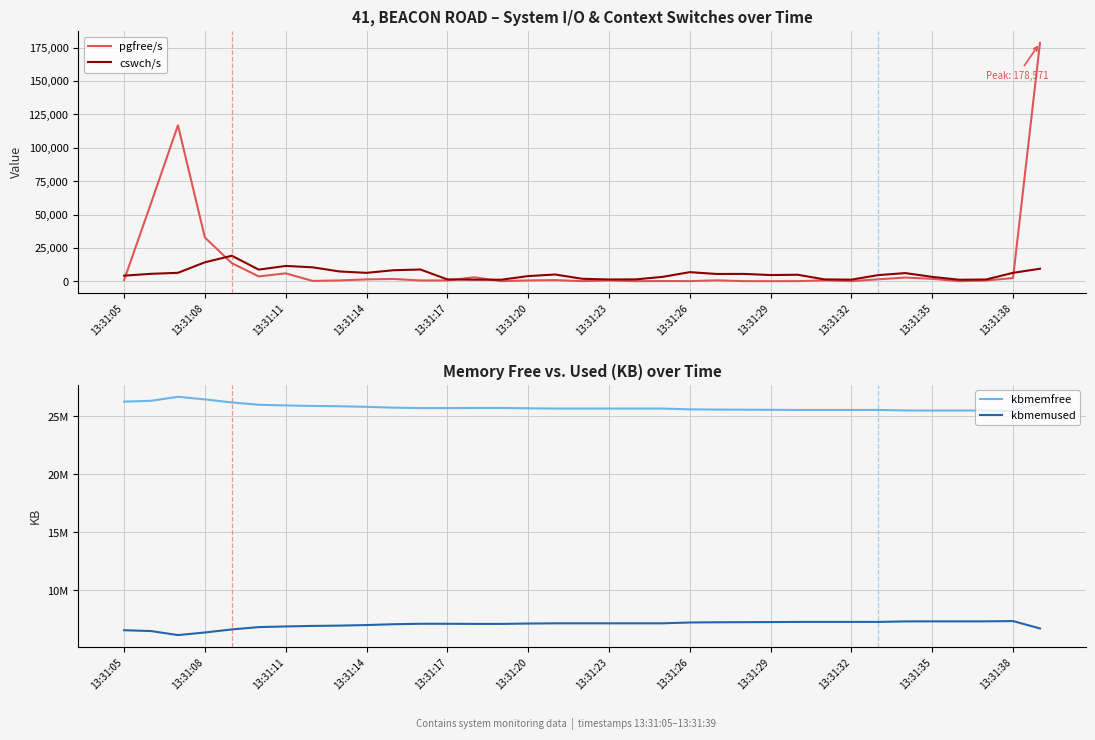

How many data points in kbmemused are above 7145212?

17